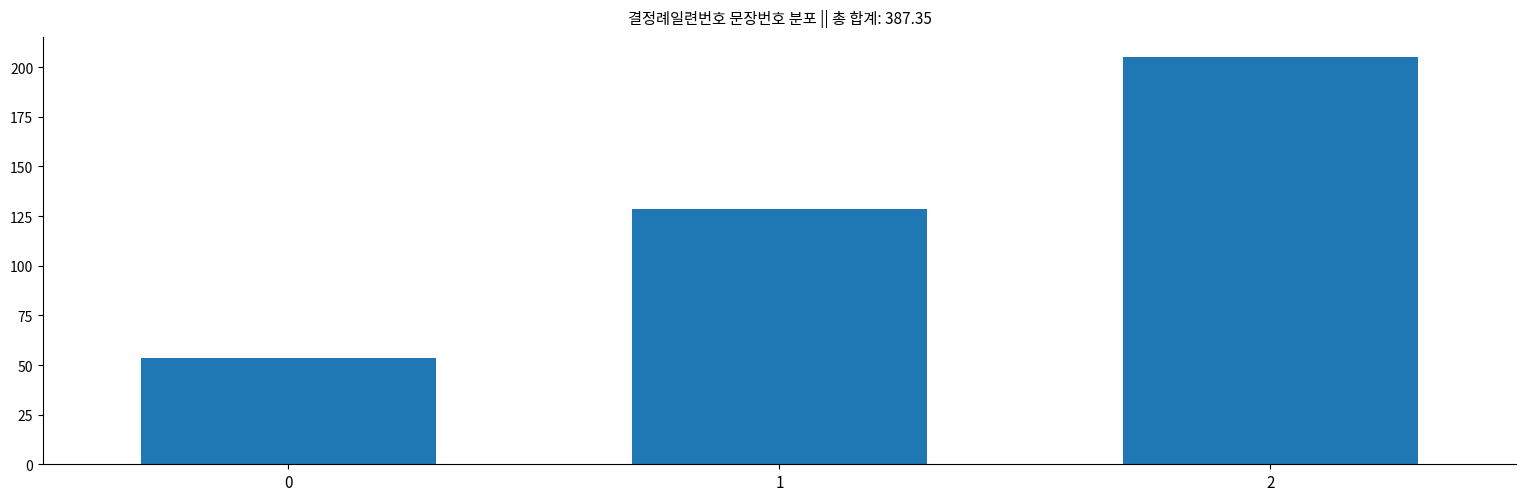

What is the sum of all values?

387.4